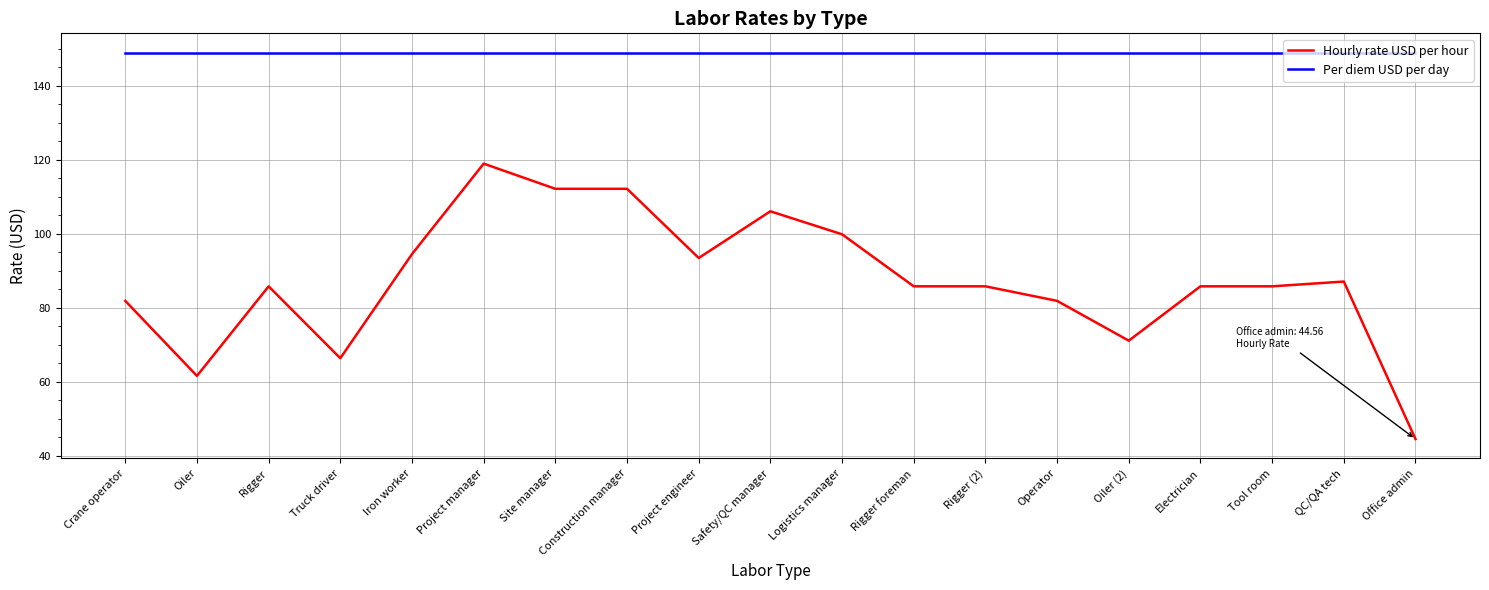

Which series has the widest spread of values?

Hourly rate USD per hour